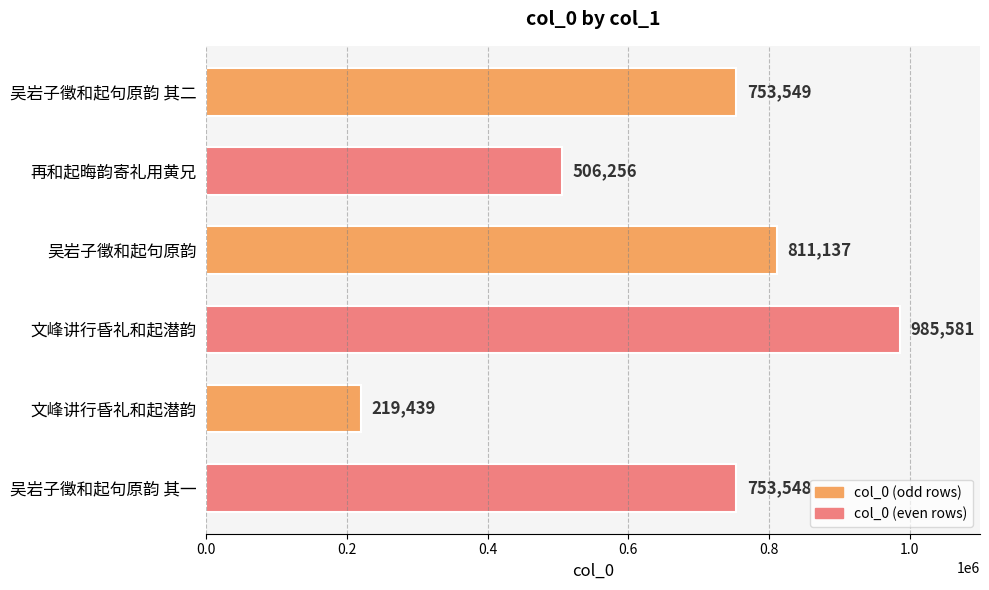

Are the bars horizontal?

Yes